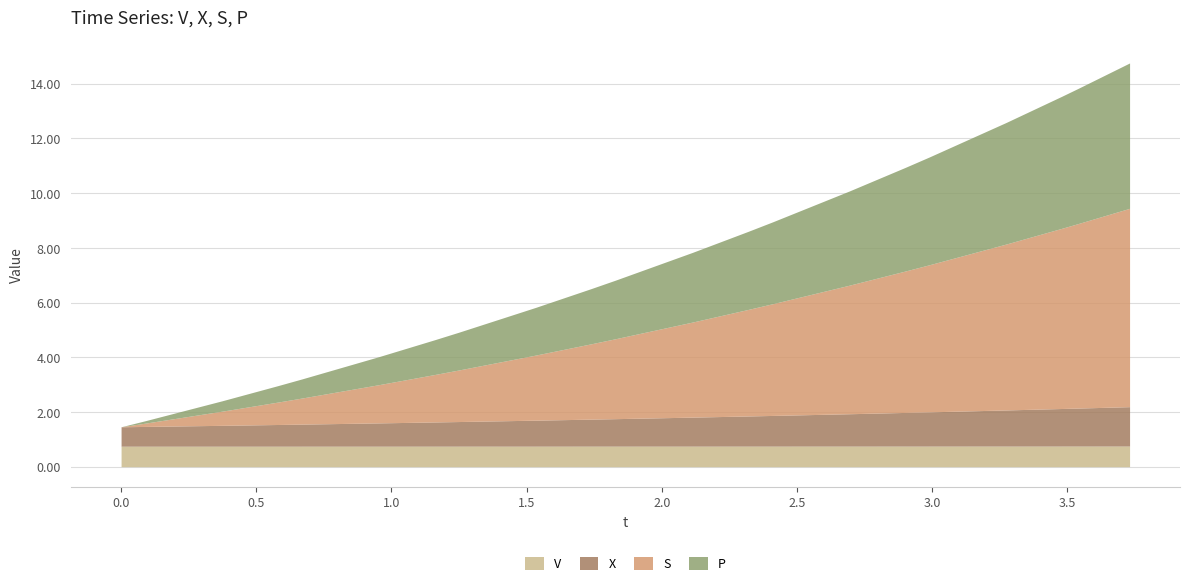

Reading left to right, list all the values displayed in this chart.

V: 0=0.8	1=0.8	2=0.8	3=0.8	4=0.8	5=0.8	6=0.8	7=0.8	8=0.8	9=0.8	10=0.8	11=0.8	12=0.8	13=0.8	14=0.8	15=0.8	16=0.8	17=0.8	18=0.8	19=0.8	20=0.8
X: 0=0.7	1=0.7	2=0.8	3=0.8	4=0.8	5=0.9	6=0.9	7=0.9	8=0.9	9=1.0	10=1.0	11=1.1	12=1.1	13=1.1	14=1.2	15=1.2	16=1.3	17=1.3	18=1.4	19=1.4	20=1.4
S: 0=0.0	1=0.1	2=0.5	3=0.8	4=1.0	5=1.4	6=1.7	7=1.9	8=2.4	9=2.8	10=2.9	11=3.5	12=3.9	13=4.1	14=4.7	15=5.2	16=5.4	17=6.1	18=6.6	19=6.7	20=7.3
P: 0=0.0	1=0.1	2=0.4	3=0.6	4=0.7	5=1.0	6=1.3	7=1.4	8=1.7	9=2.0	10=2.1	11=2.5	12=2.9	13=3.0	14=3.4	15=3.8	16=3.9	17=4.4	18=4.8	19=4.9	20=5.3